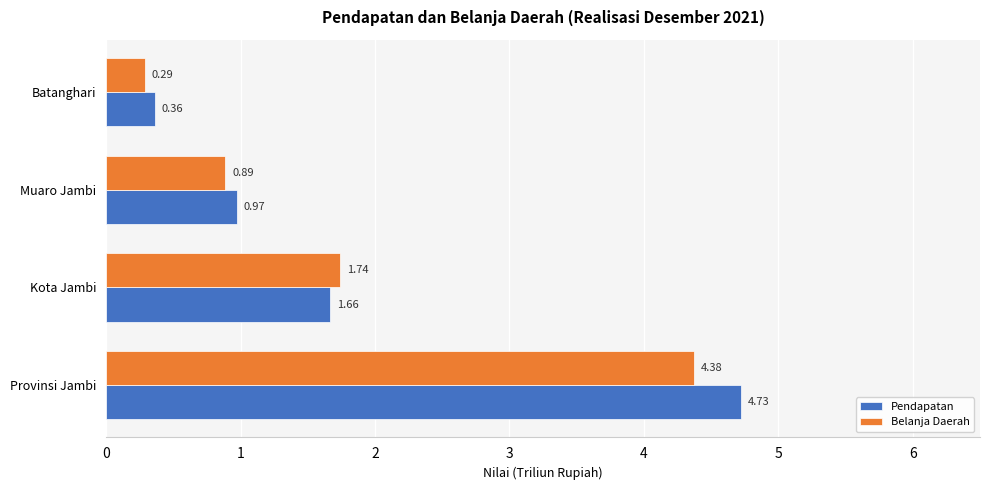

What are all the series names shown in the legend?

Pendapatan, Belanja Daerah